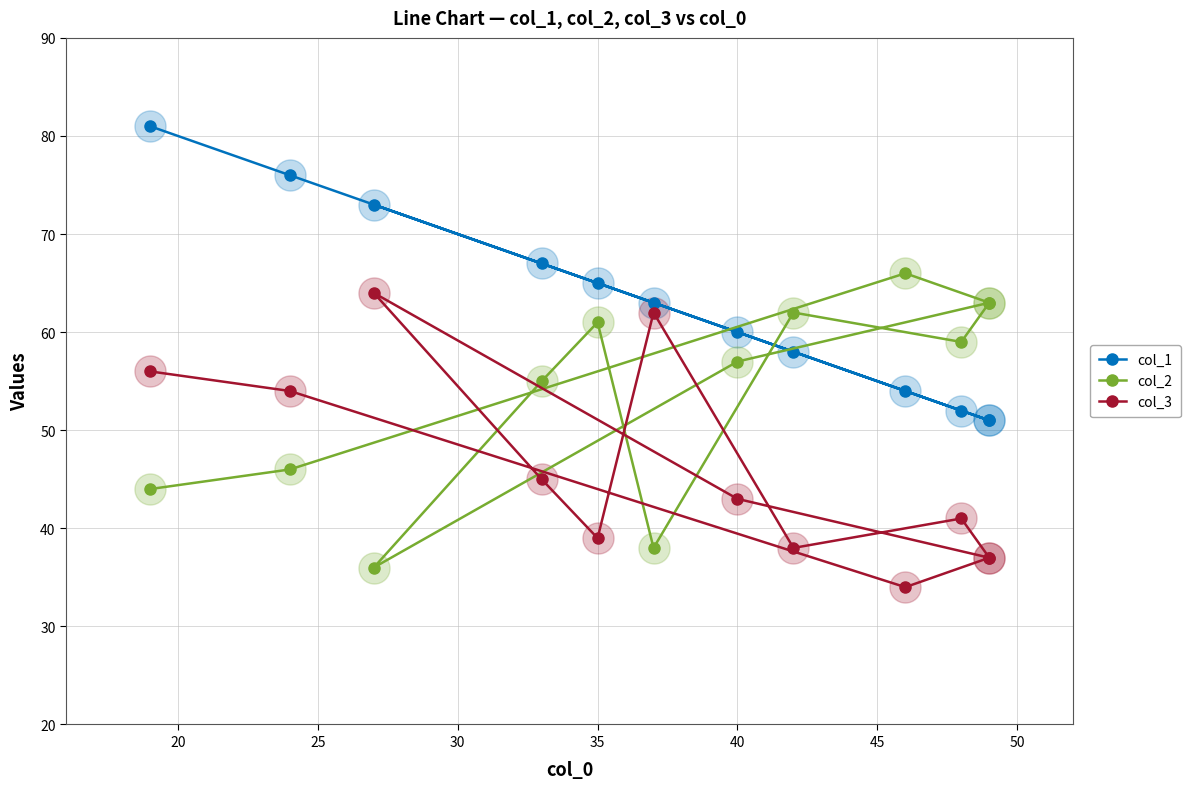

What are all the series names shown in the legend?

col_1, col_2, col_3